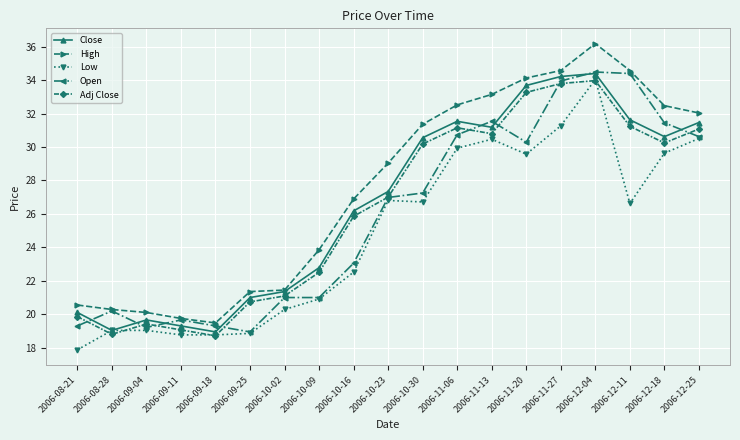

Between 2006-10-02 and 2006-12-18, which series saw the biggest shift?

High